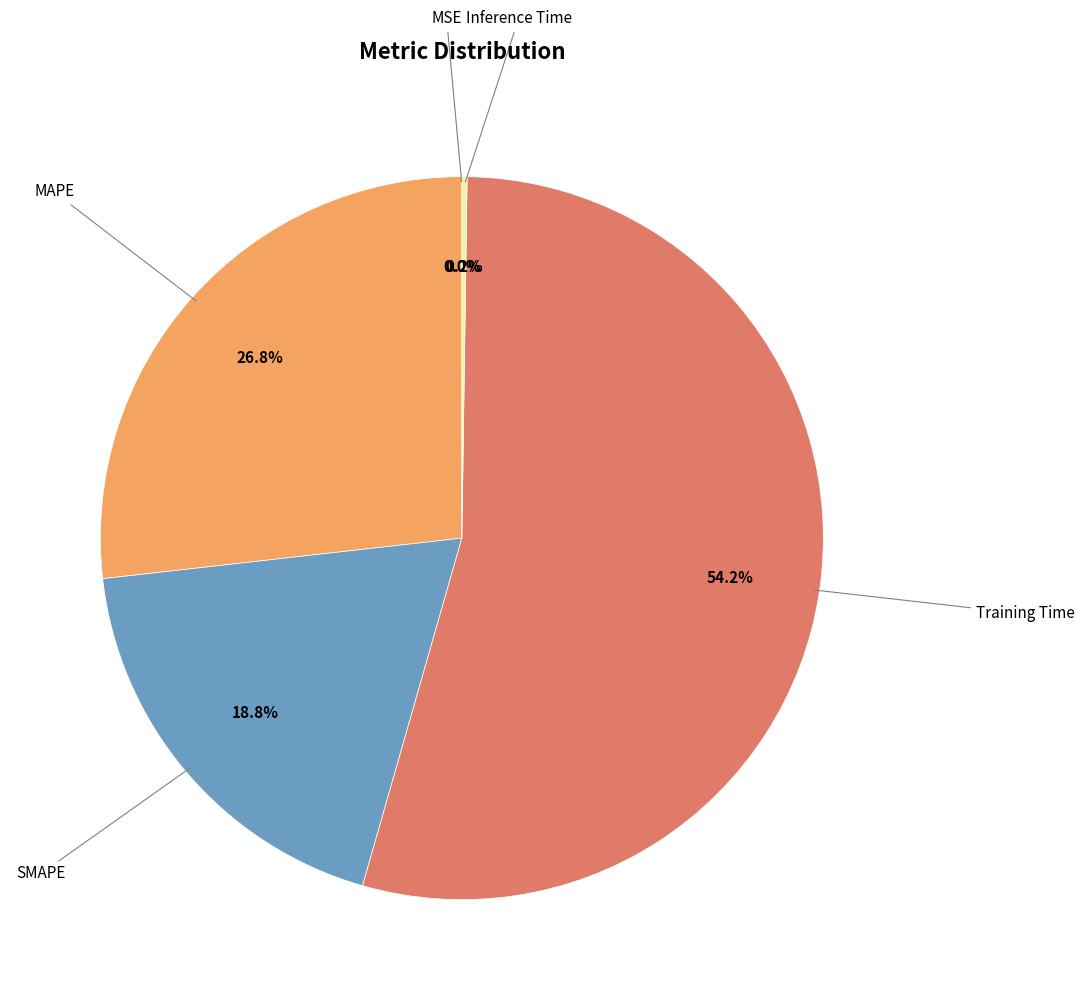

Does any single category account for the majority?

Yes